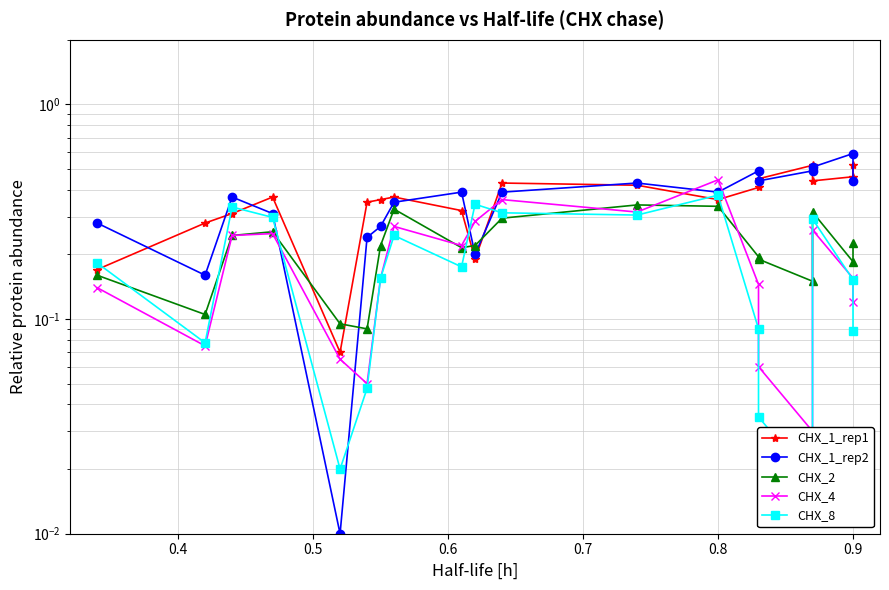

Count the number of data series in this chart.

5